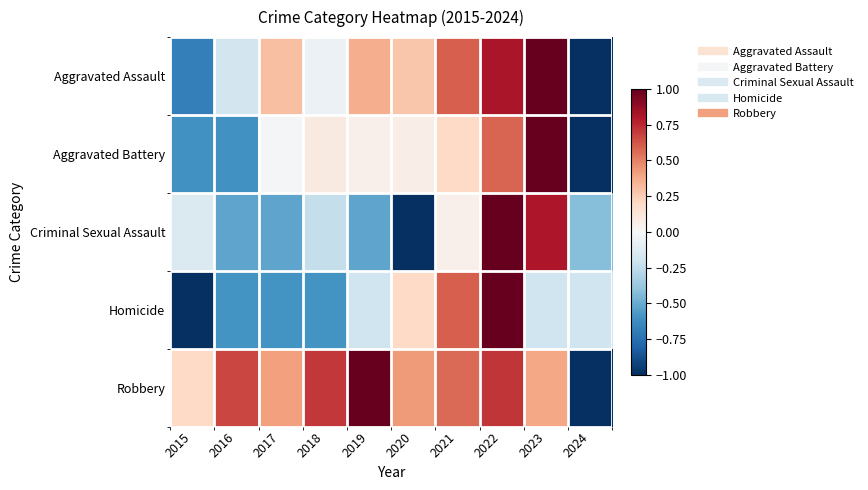

What is the total value across all series at 2021?

2.0